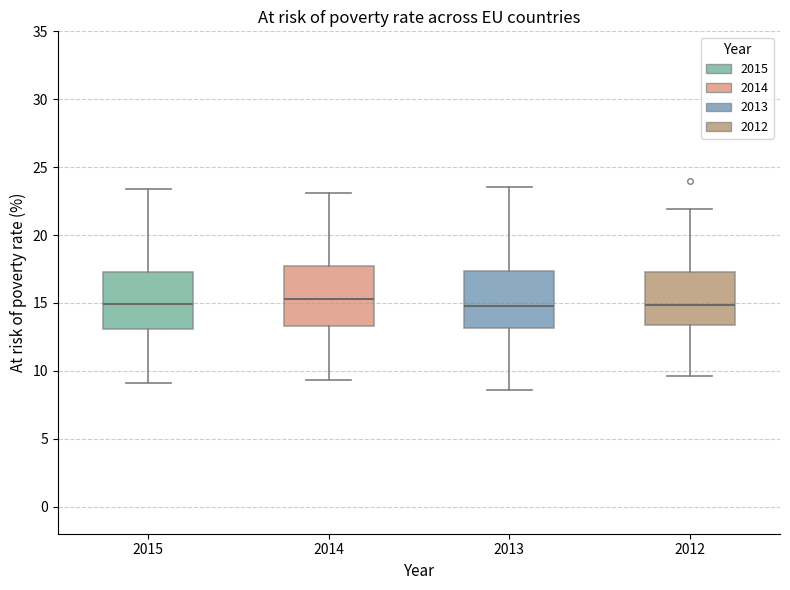

Reading left to right, read every box against the y-axis: the position of its median line, the range the box covers, and the ends of its whiskers. The values are not printed on the chart, so give them approximately, as read against the axis.

2015: median 15.0, box 13.0 to 17.5, whiskers 9.0 to 23.5
2014: median 15.5, box 13.5 to 17.5, whiskers 9.5 to 23.0
2013: median 15.0, box 13.0 to 17.5, whiskers 8.5 to 23.5
2012: median 15.0, box 13.5 to 17.5, whiskers 9.5 to 22.0